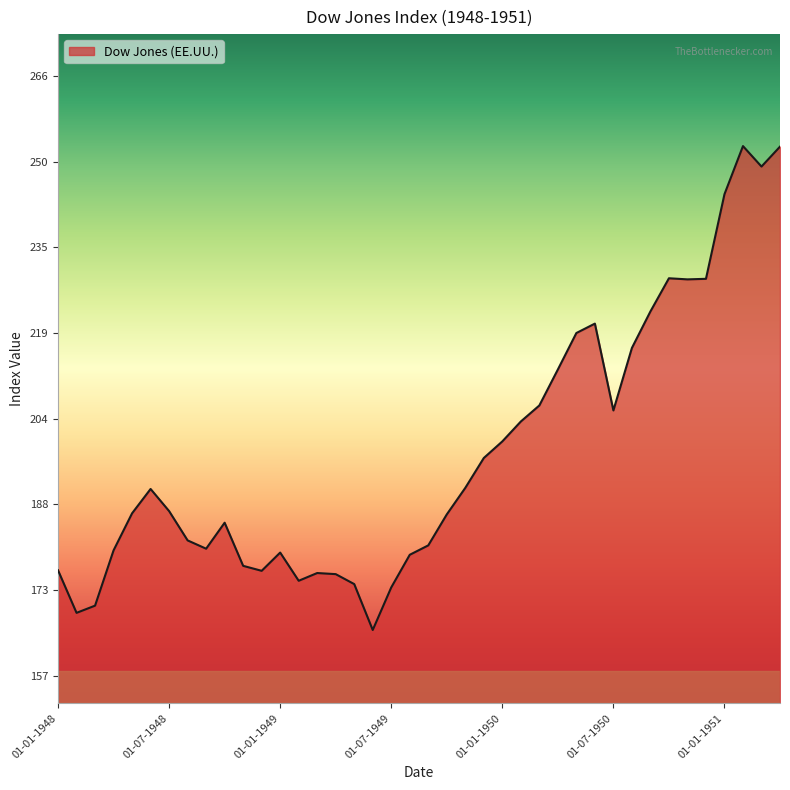

What is the minimum value shown in the chart?

165.6